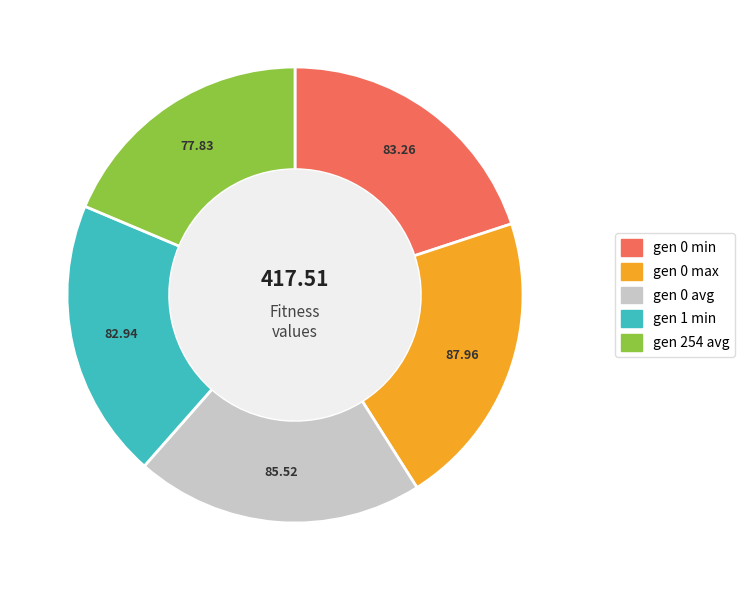

Is gen 1 min the majority of the pie?

No